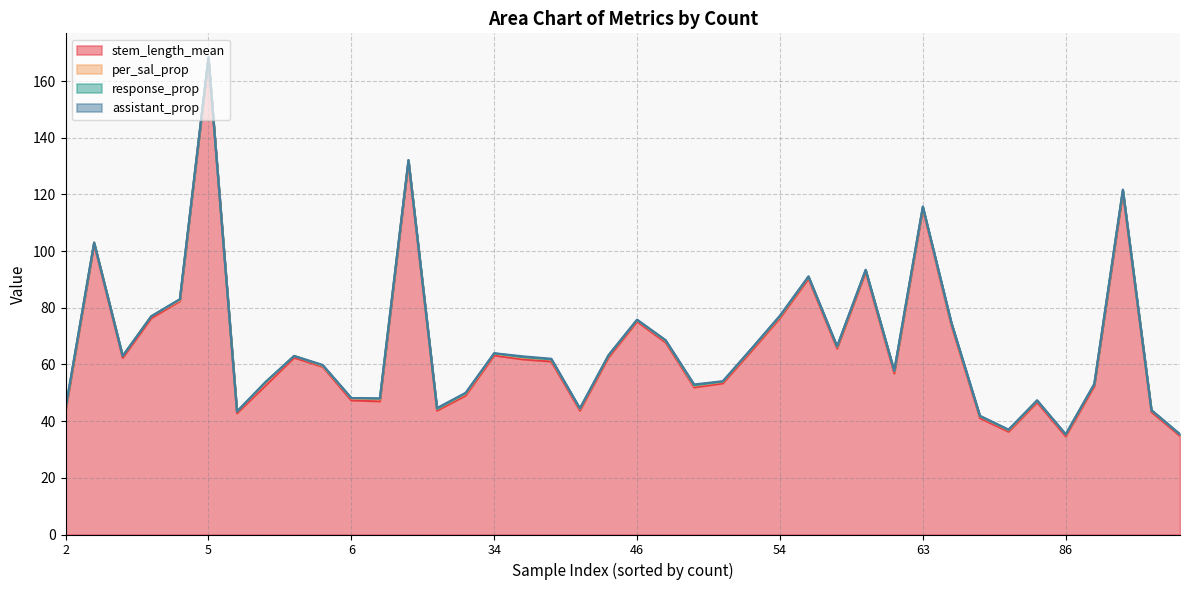

At which category is the sum across all series the highest?

5